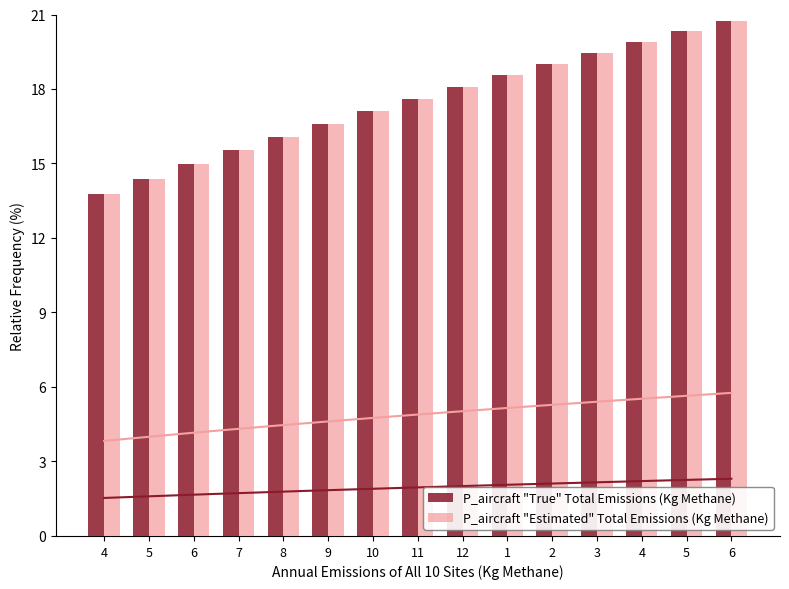

What is the value of the P_aircraft "Estimated" Total Emissions (Kg Methane) bar at the 4th from the left?

15.5